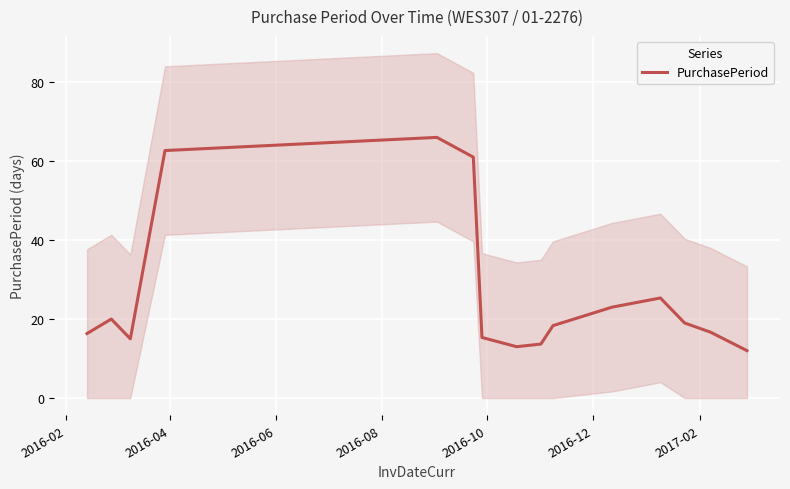

What is the lowest value of the PurchasePeriod series?

12.0